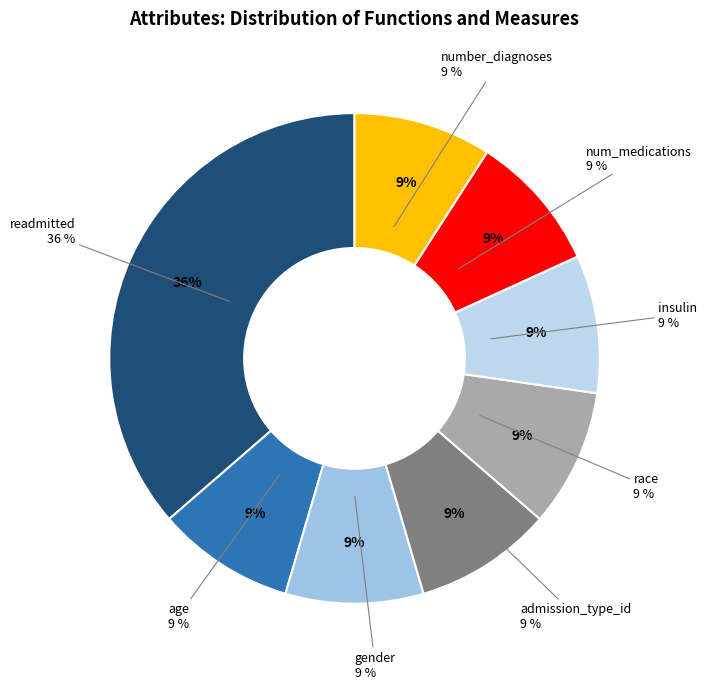

Does any single category account for the majority?

No